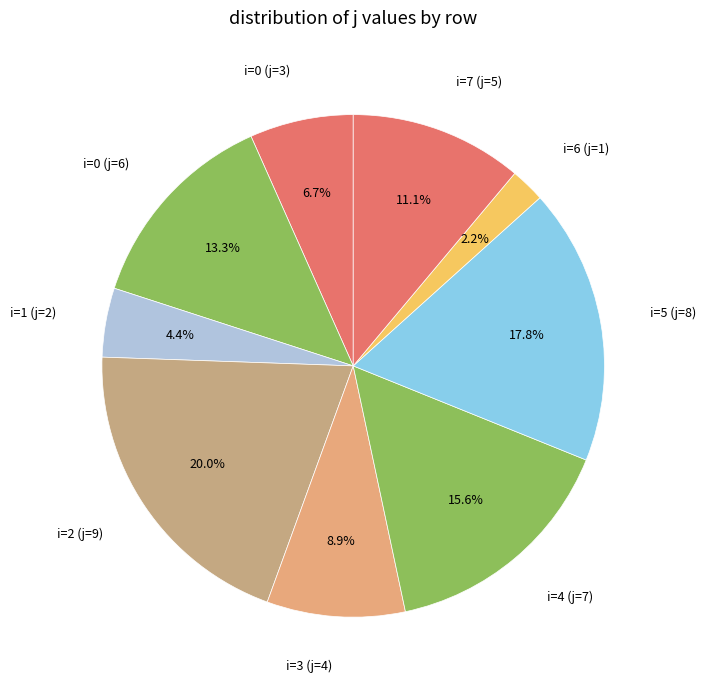

True or false: i=0 (j=3) accounts for 7% of the total.

True